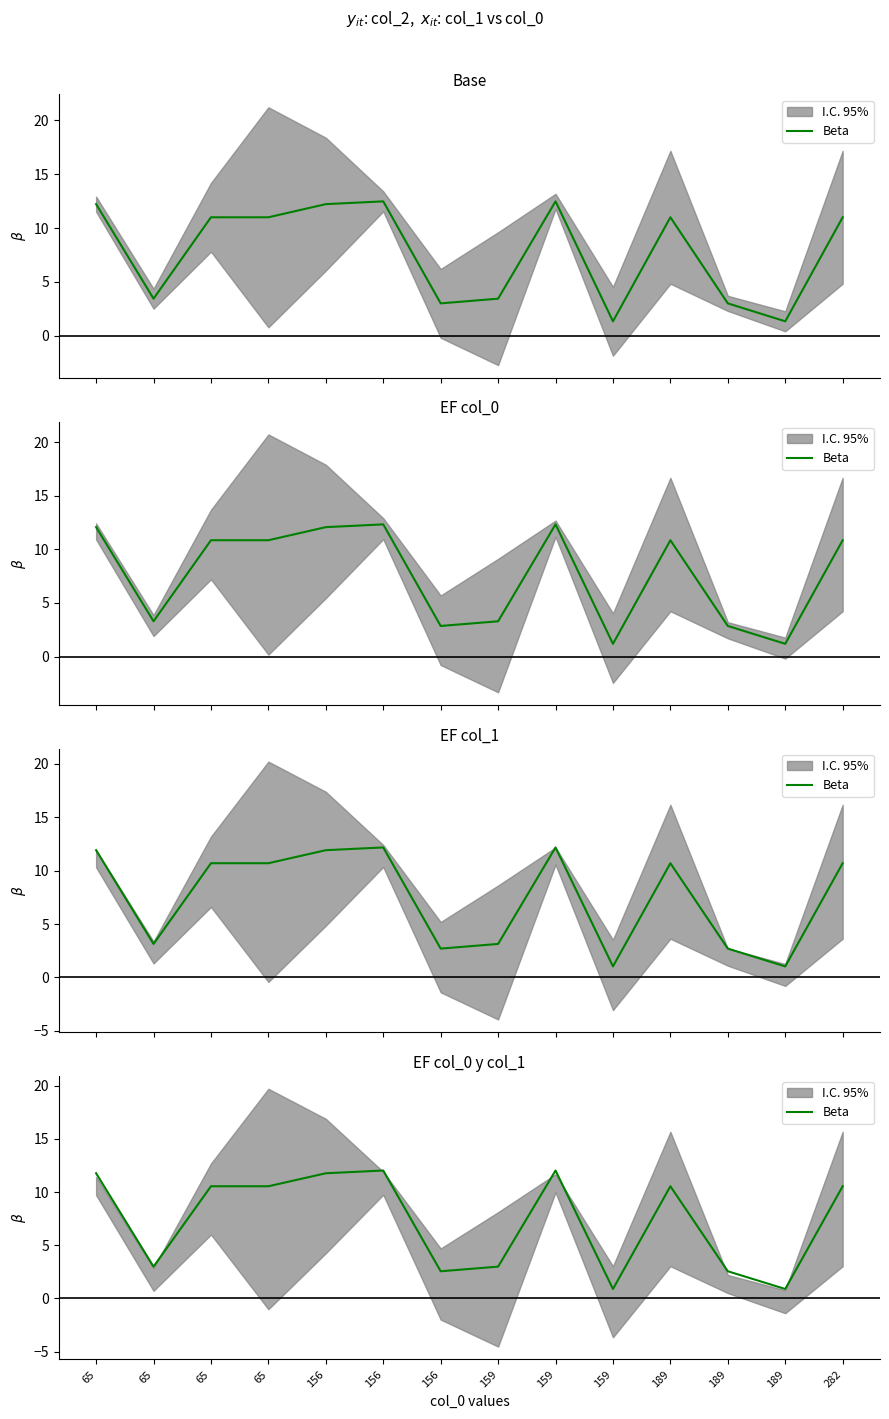

What is the average value?

7.3